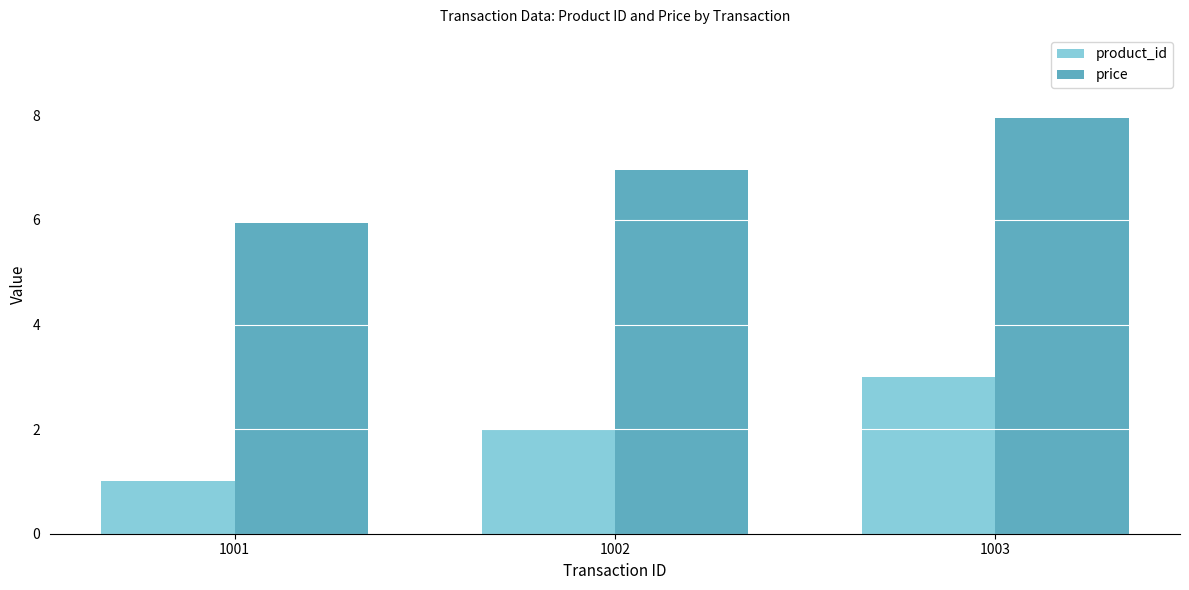

What is the value of the price bar at the 3rd from the left?

8.0